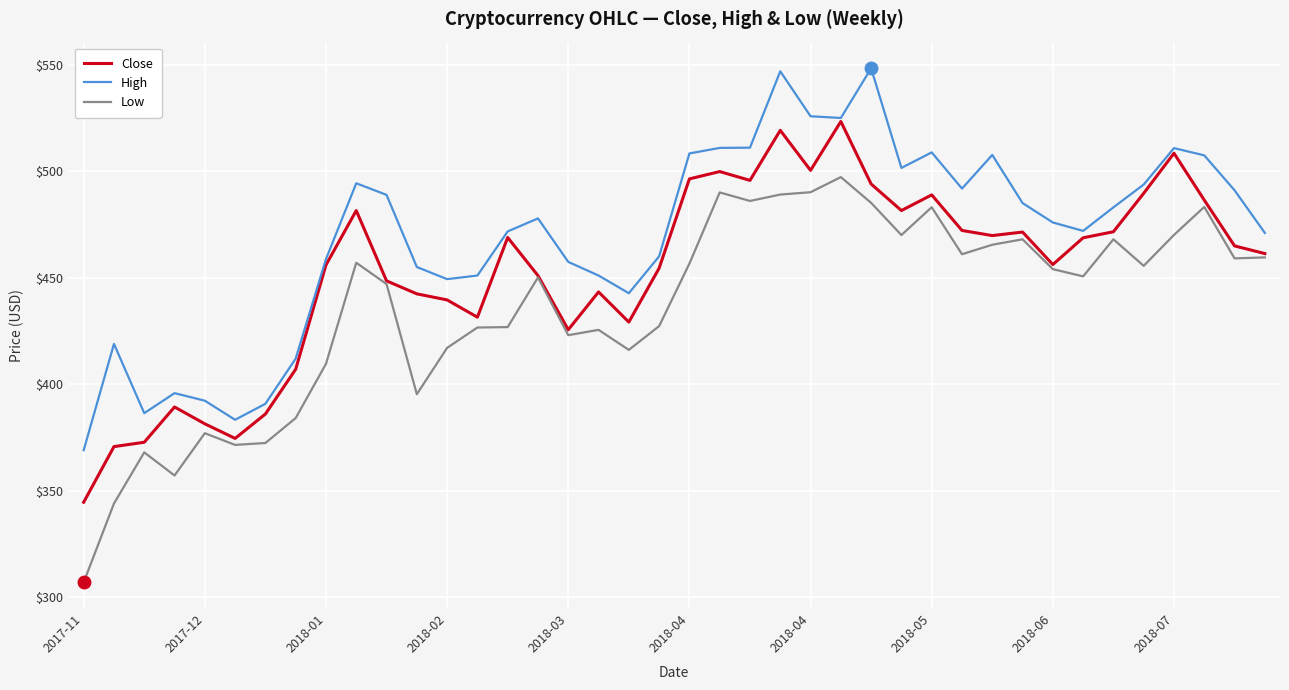

Which series has the largest total across all categories?

High